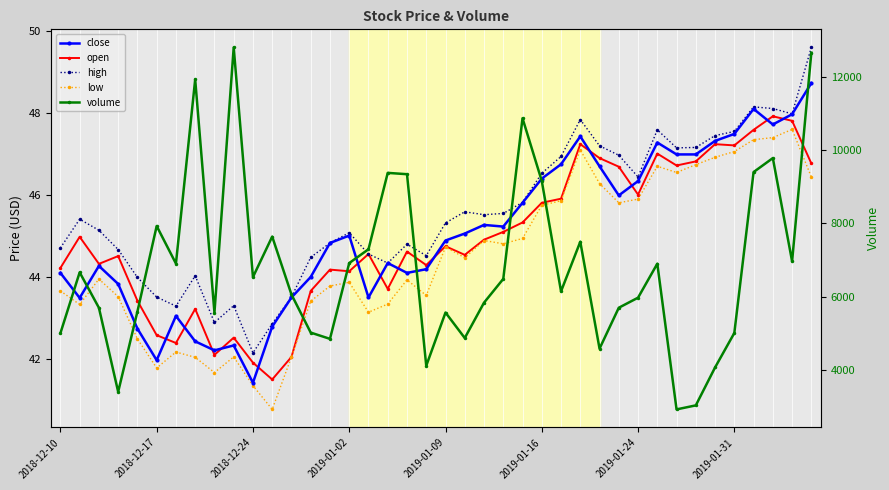

Is this an area chart (filled region under the line)?

No